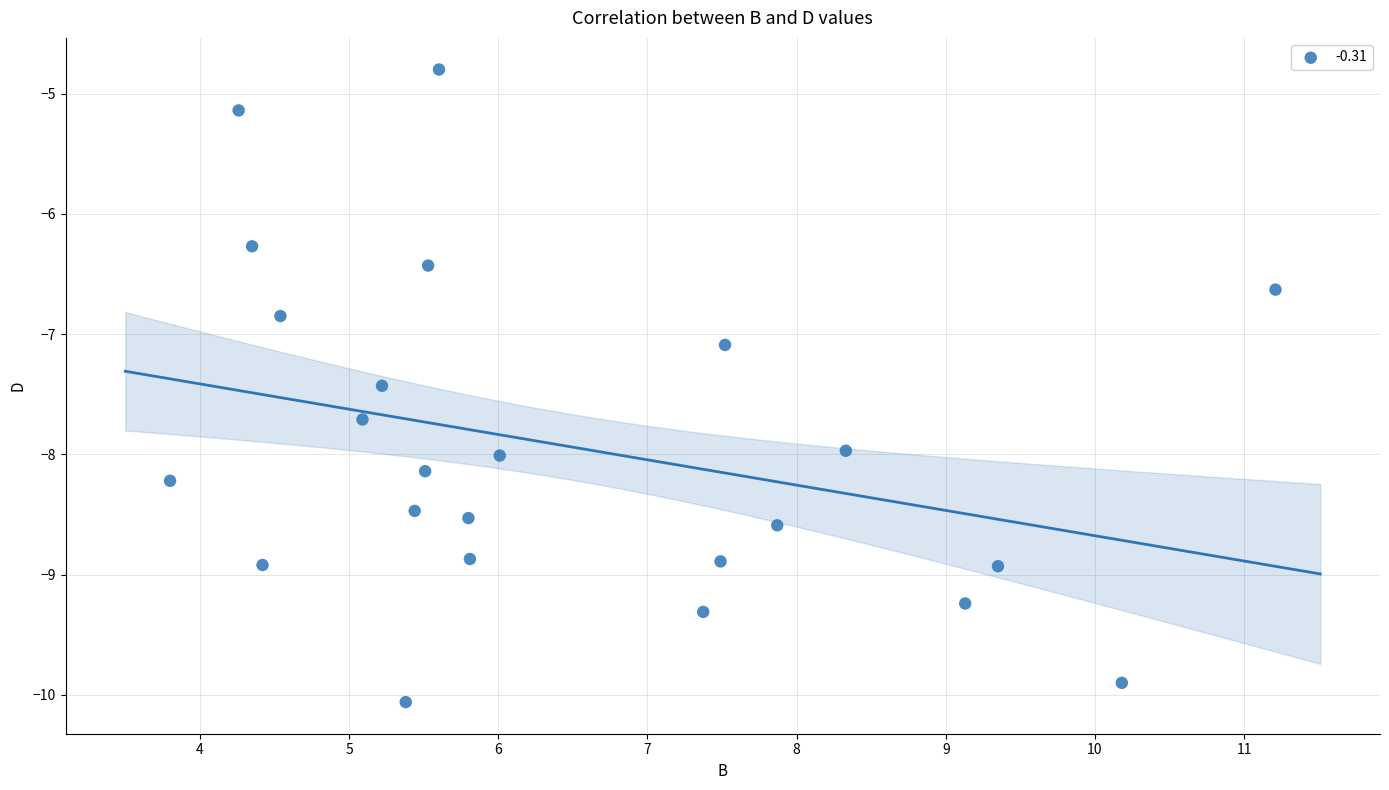

What is the range of X values (max minus min)?

7.4